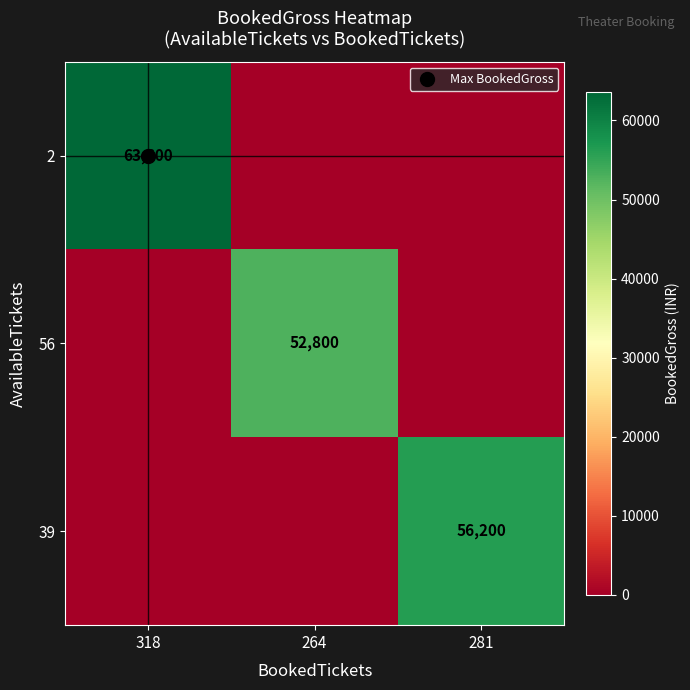

At which category is the sum across all series the highest?

318